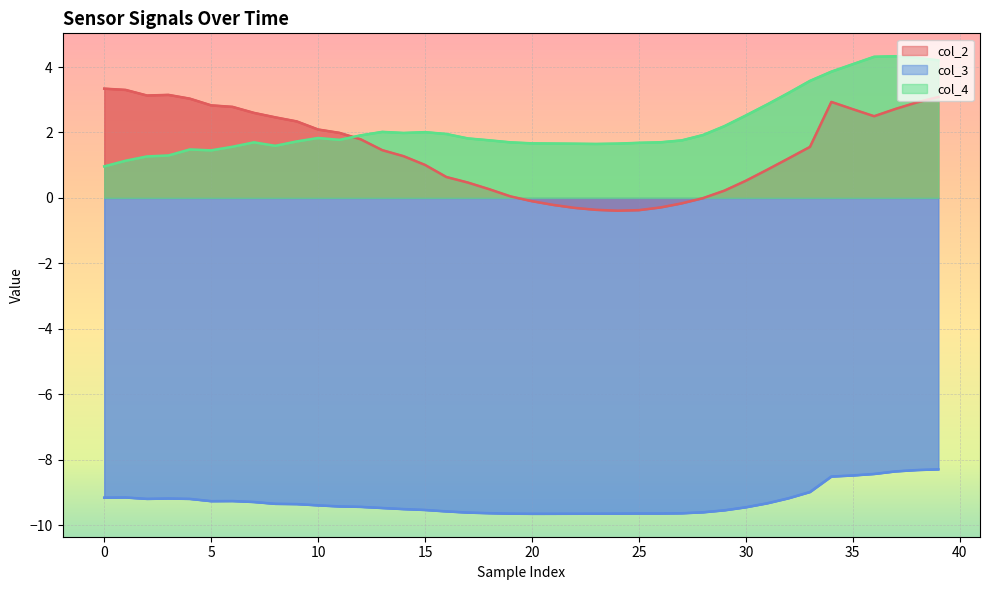

Which label corresponds to the smallest value in the chart?

20